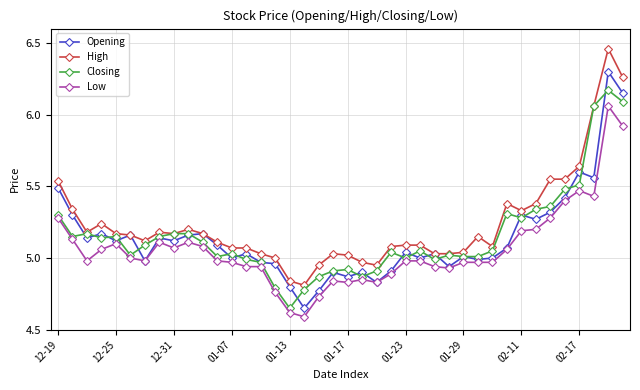

True or false: Low and High cross at least once.

False